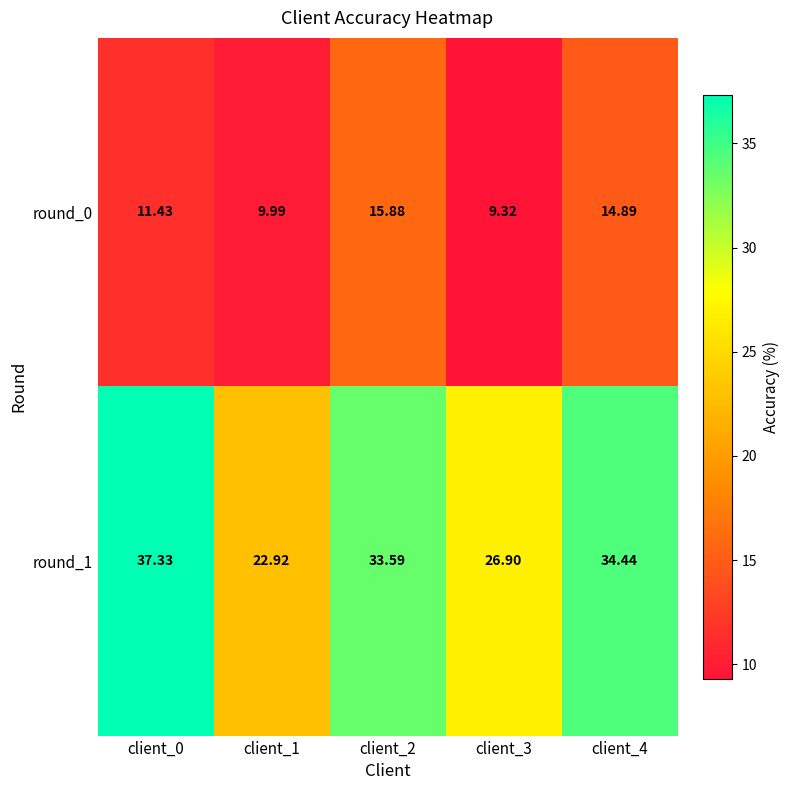

How many data points does each series have?

5